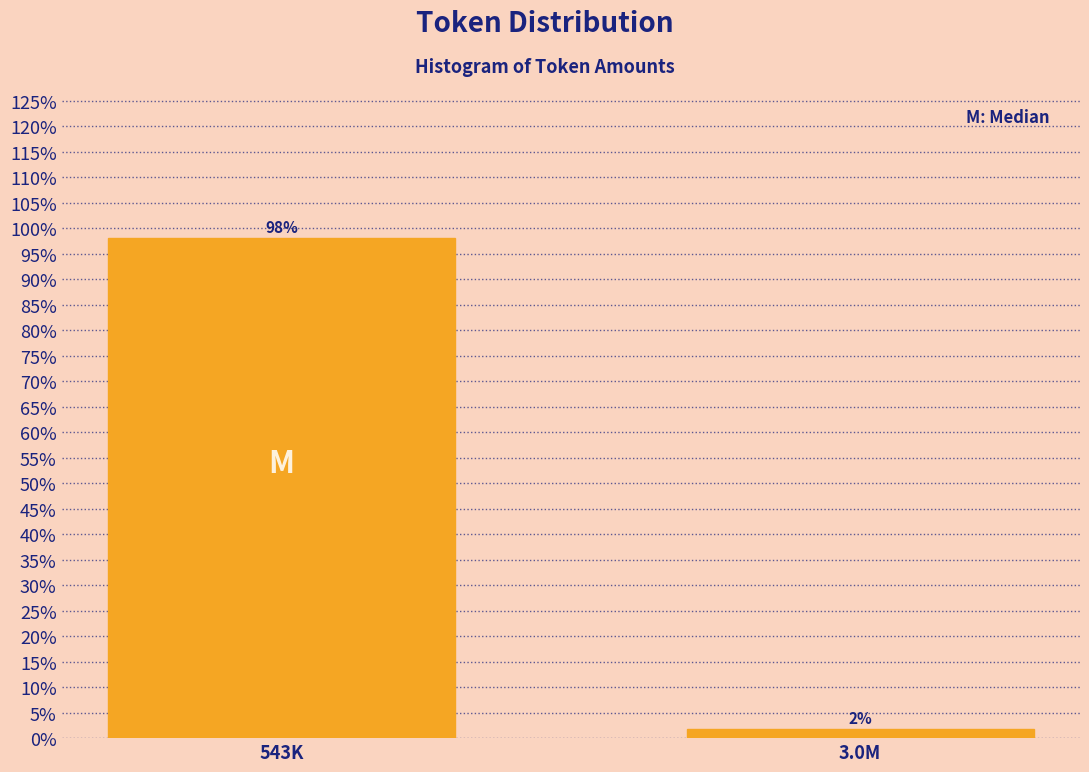

Does the chart contain any negative values?

No